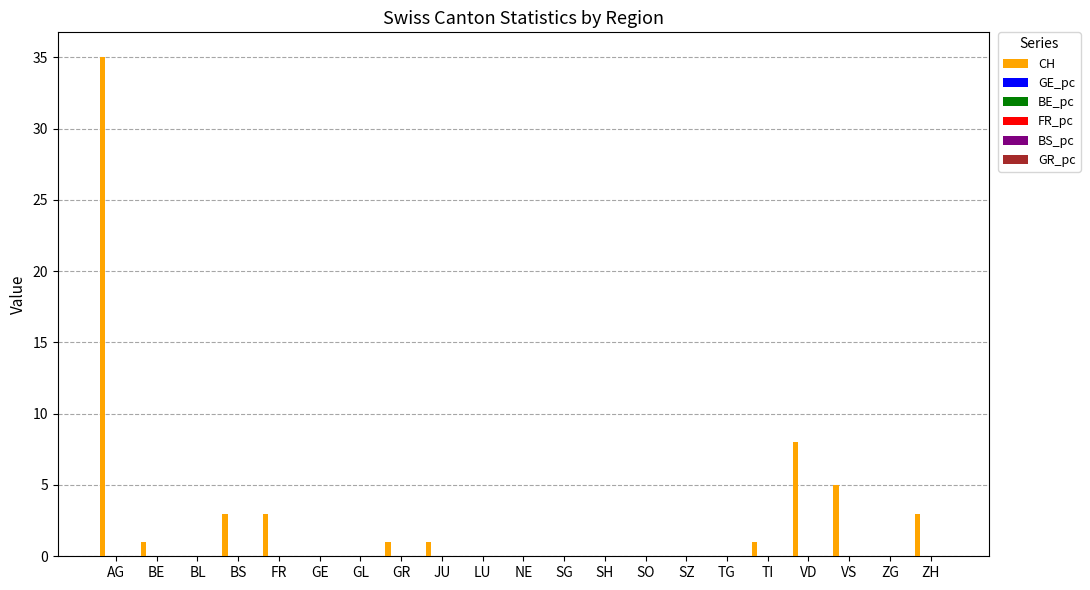

Which series has the largest total across all categories?

CH